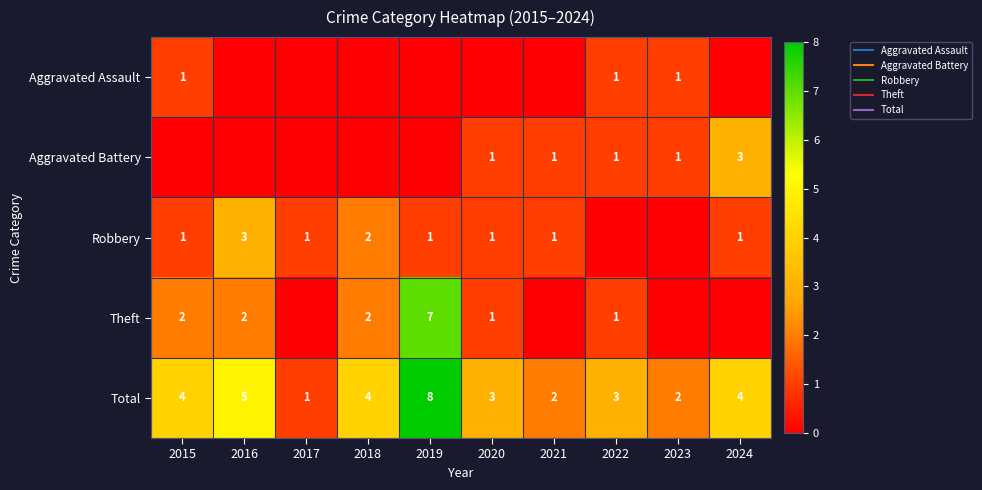

Which has a higher value, 2024 or 2023?

2023